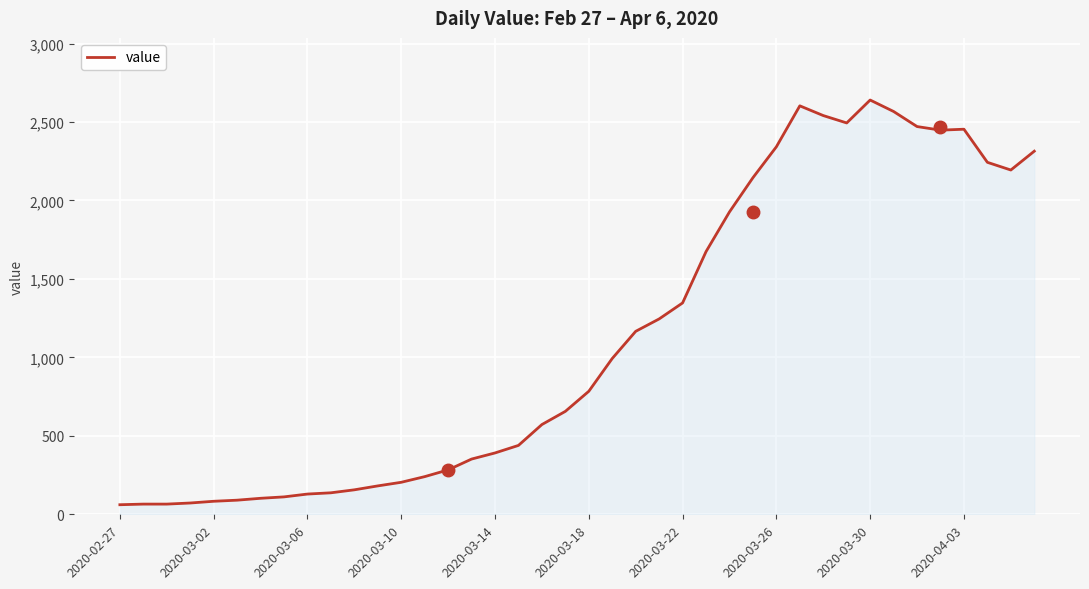

What is the difference between the maximum and minimum values?

2579